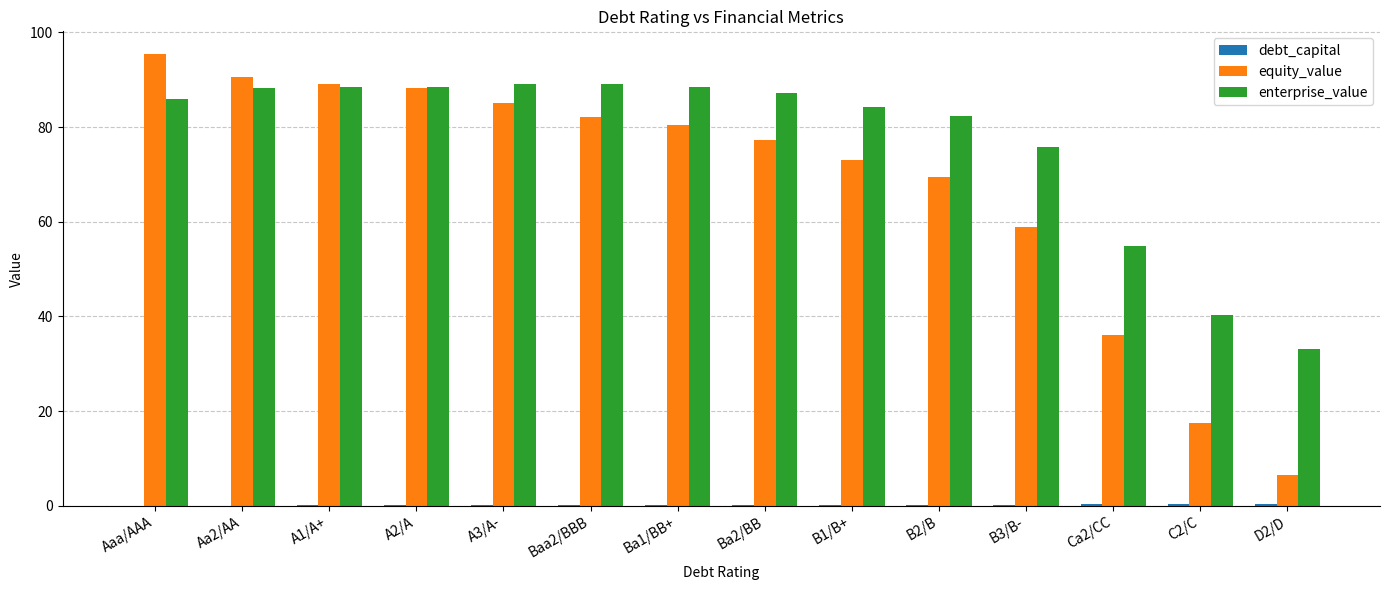

Which series has the largest total across all categories?

enterprise_value